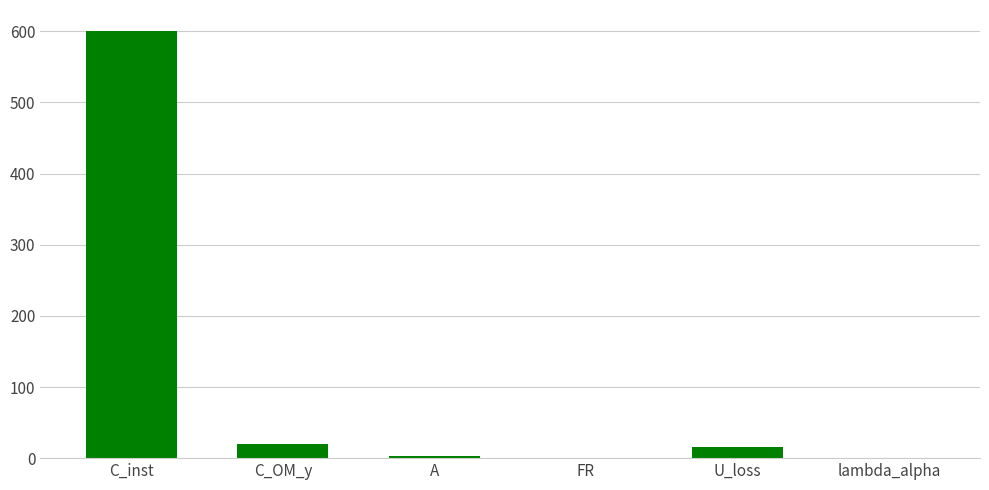

What is the greatest value displayed?

600.0